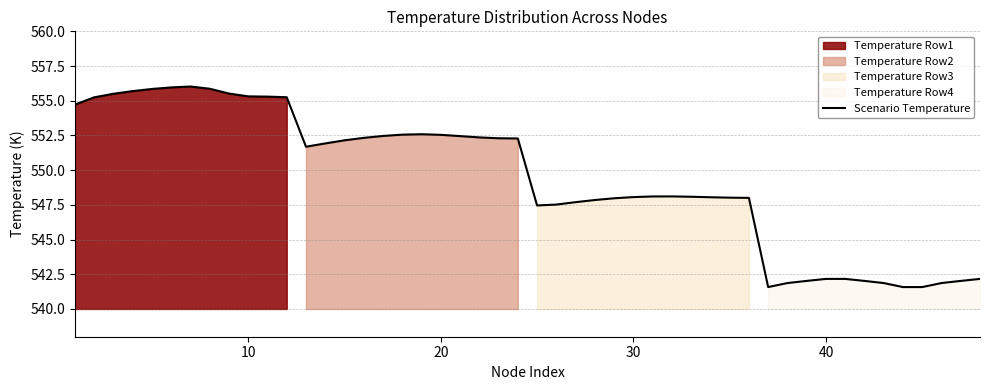

Which series has the widest spread of values?

Temperature Row1